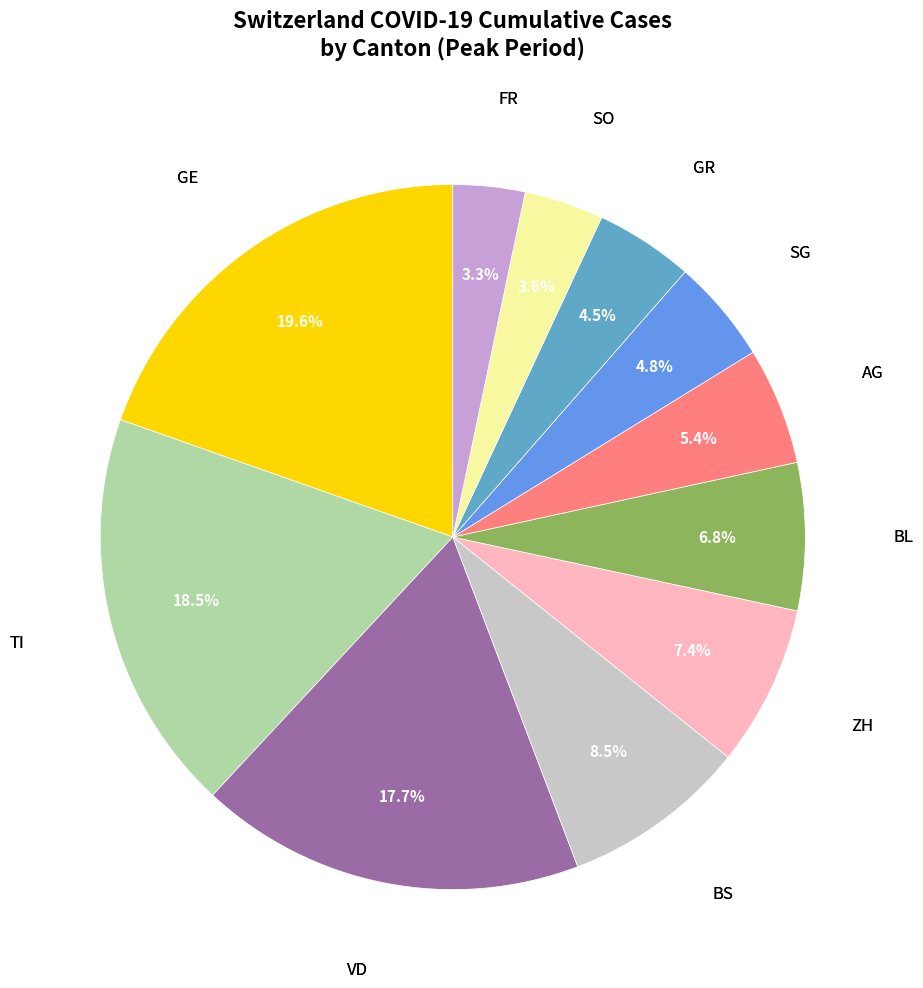

To the nearest percent, what is the average slice percentage?

9%